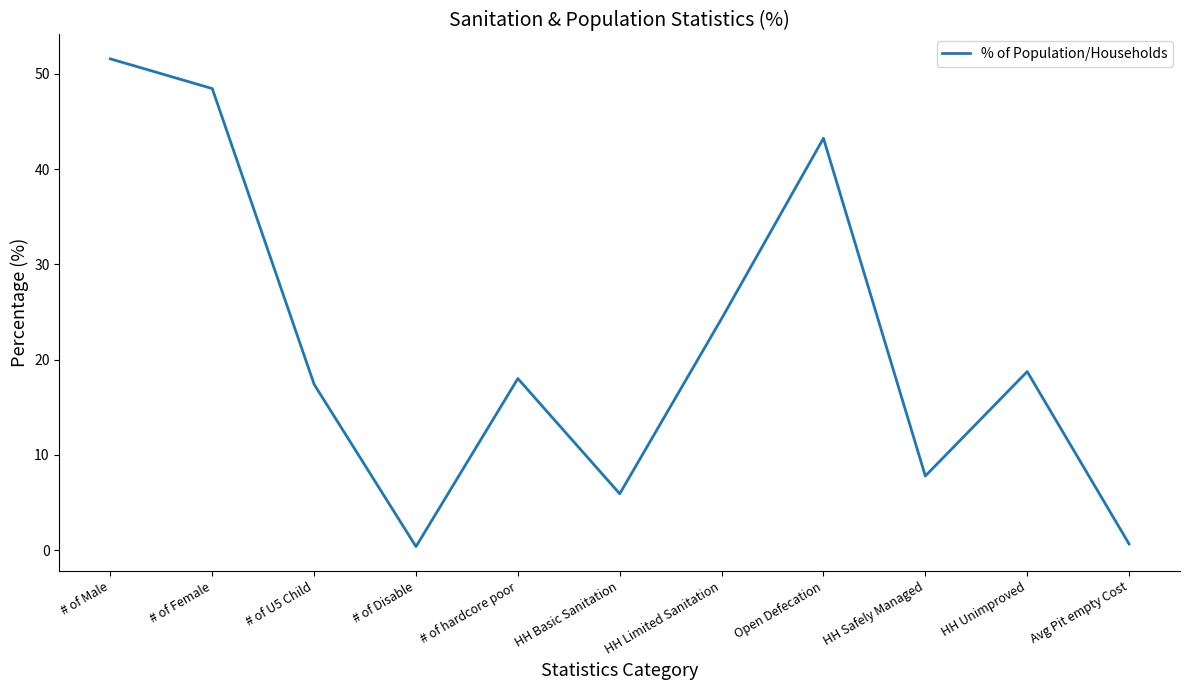

How many lines are shown in the chart?

1